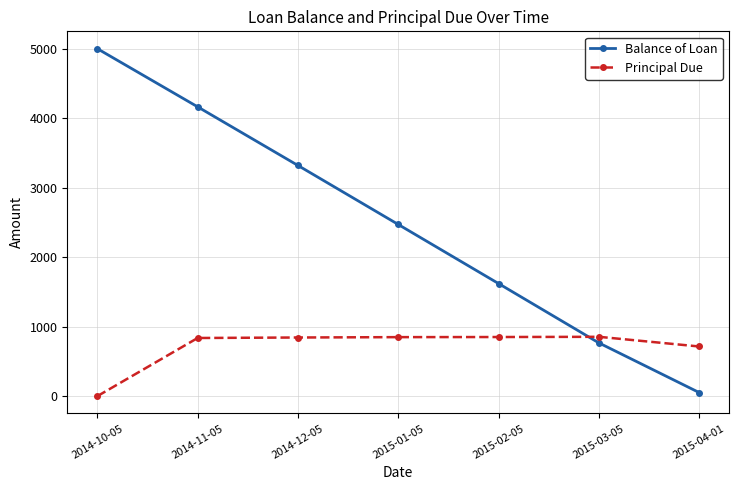

True or false: Balance of Loan has more than 0 points higher than both neighbors.

False